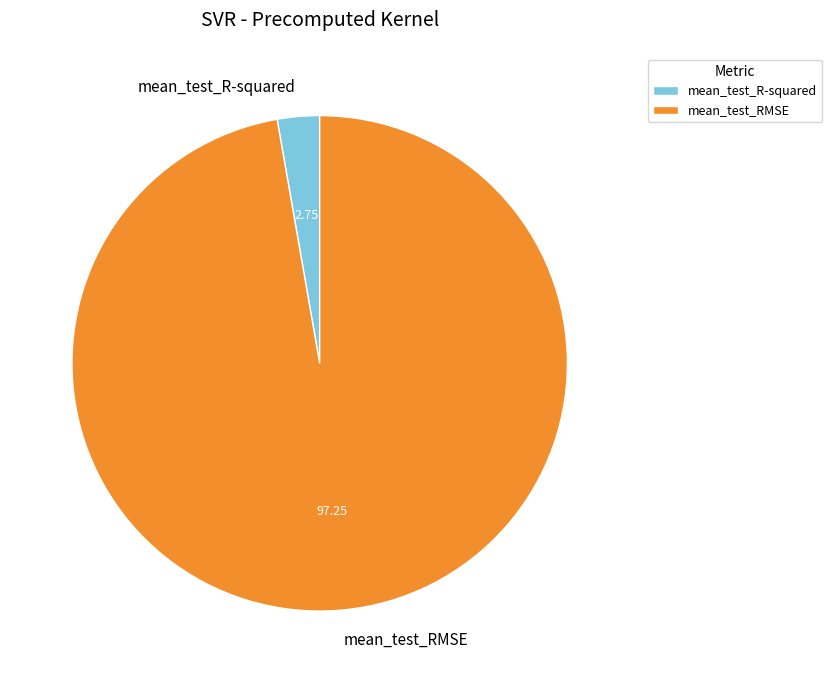

Between mean_test_RMSE and mean_test_R-squared, which is larger?

mean_test_RMSE